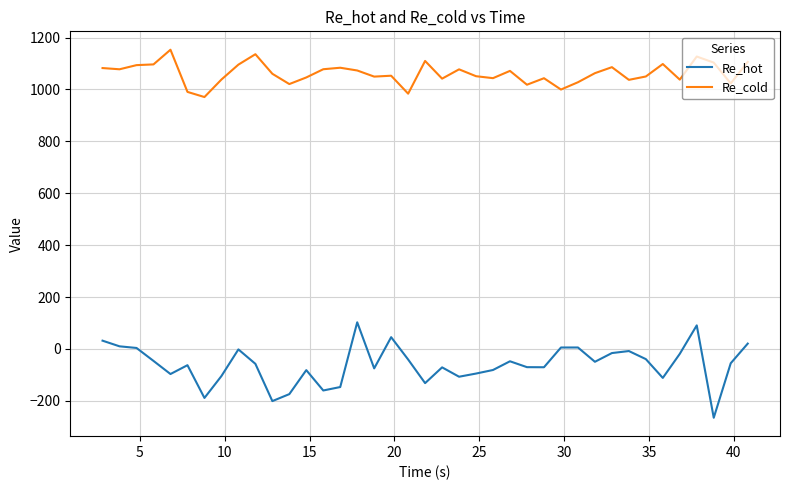

True or false: Re_hot and Re_cold intersect in this chart.

False